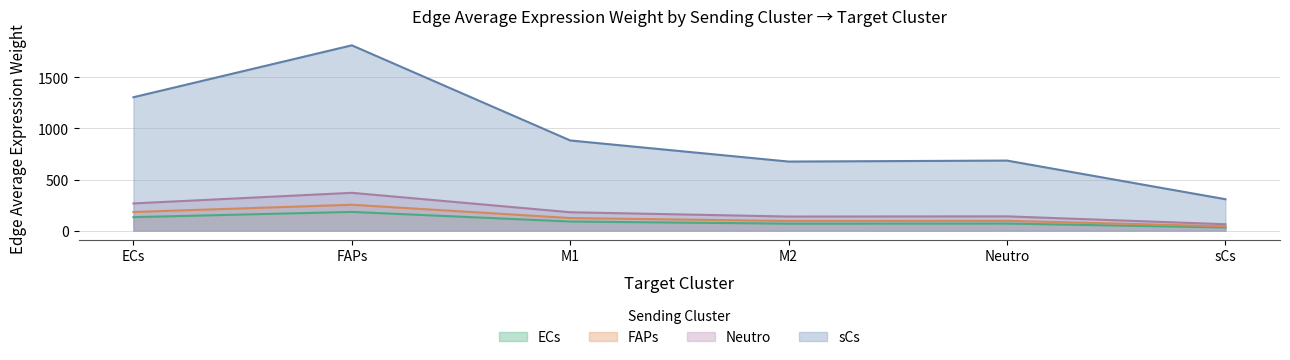

Reading left to right, list all the values displayed in this chart.

ECs_receptor_avg: 131.9	183.3	89.2	68.3	69.3	31.1
FAPs_edge_avg: 182.4	253.4	123.3	94.5	95.8	43.0
Neutro_edge_avg: 266.4	370.1	180.1	138.0	139.9	62.8
sCs_edge_avg: 1304.8	1812.6	882.0	675.7	685.3	307.4